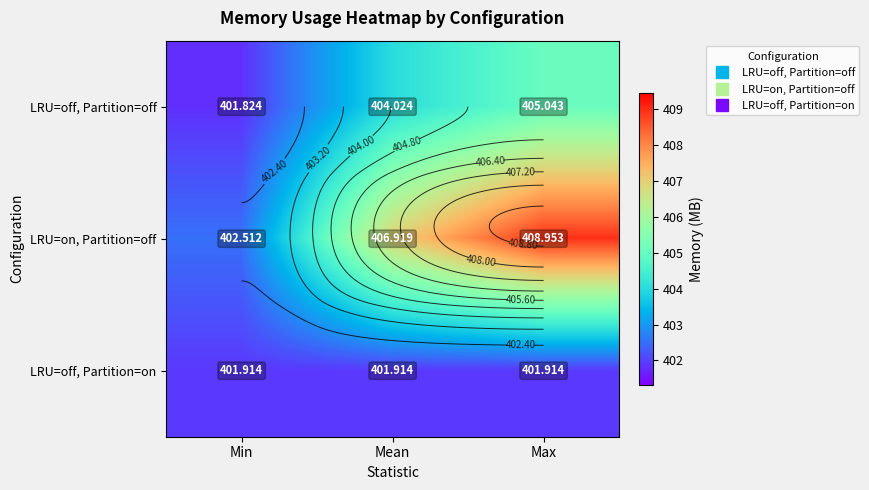

What is the total value across all series at Mean?

1212.9